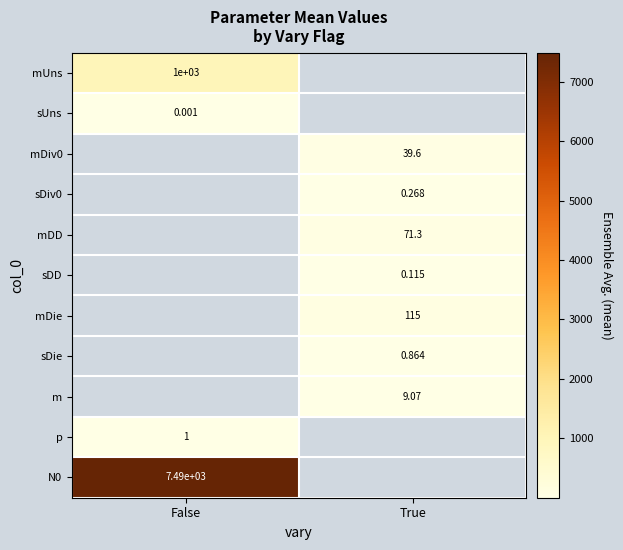

Read the mDiv0 value at True.

39.6